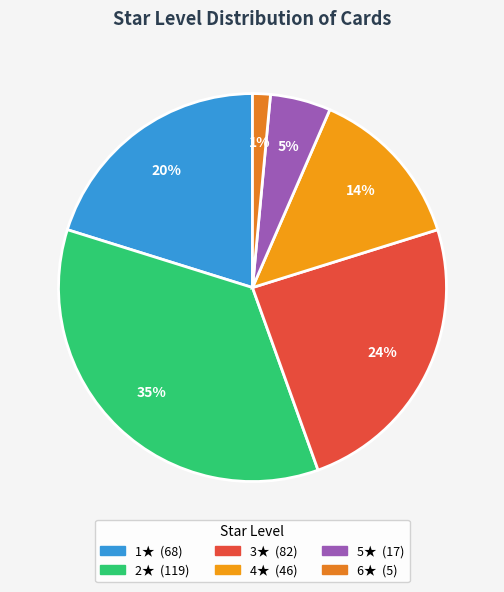

How many slices are in this pie chart?

6